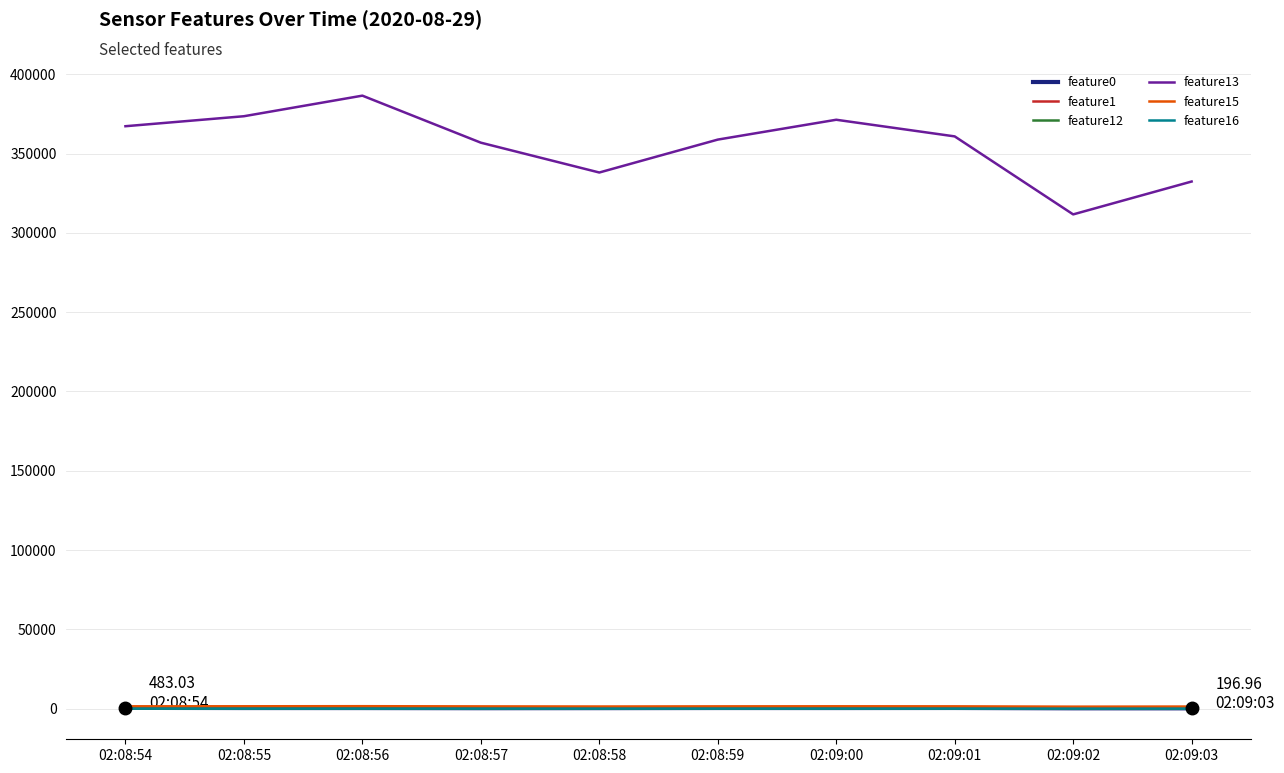

Is it true that feature15 equals 1419.0 at 02:08:57?

True